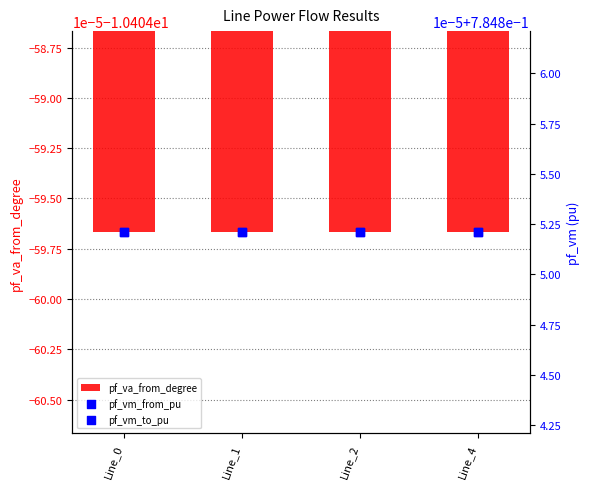

What are all the series names shown in the legend?

pf_va_from_degree, pf_vm_from_pu, pf_vm_to_pu